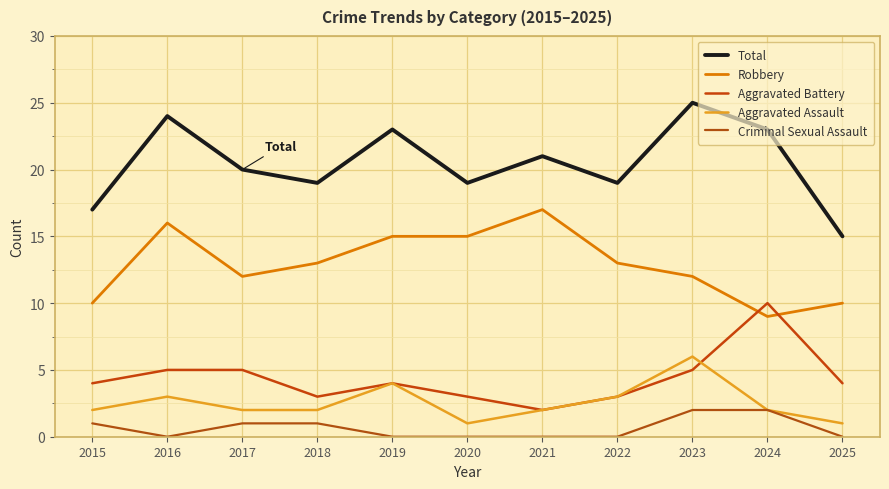

Which label corresponds to the smallest value in the chart?

2016